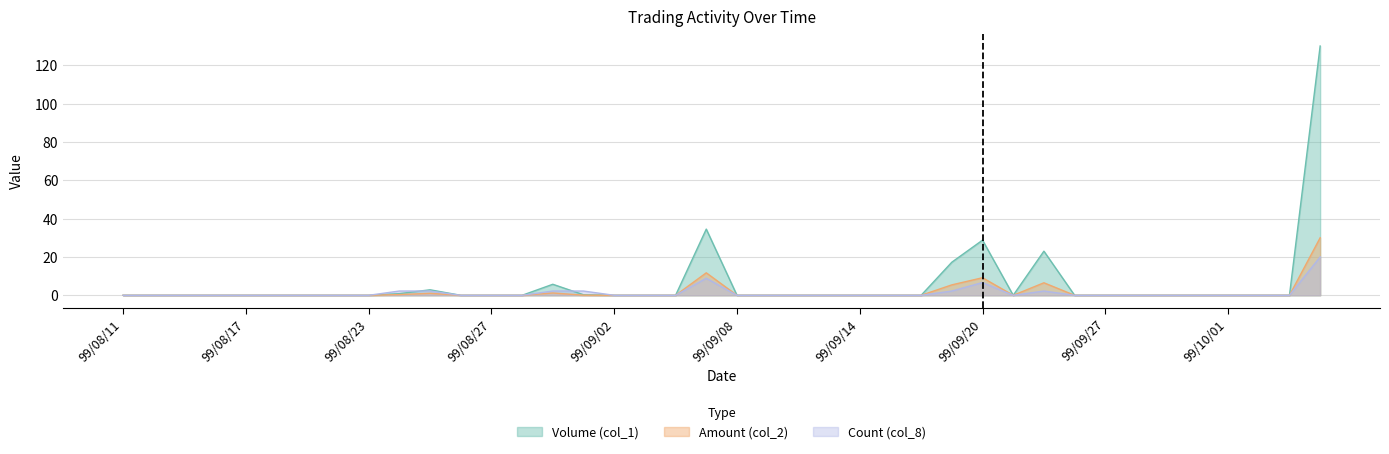

The value of Count (col_8) at 99/10/01 is -6.4. True or false?

False